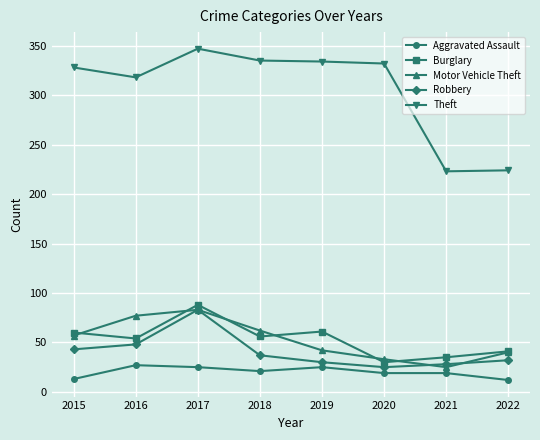

Rank the series at 2021 from highest to lowest value.

Theft, Burglary, Robbery, Motor Vehicle Theft, Aggravated Assault